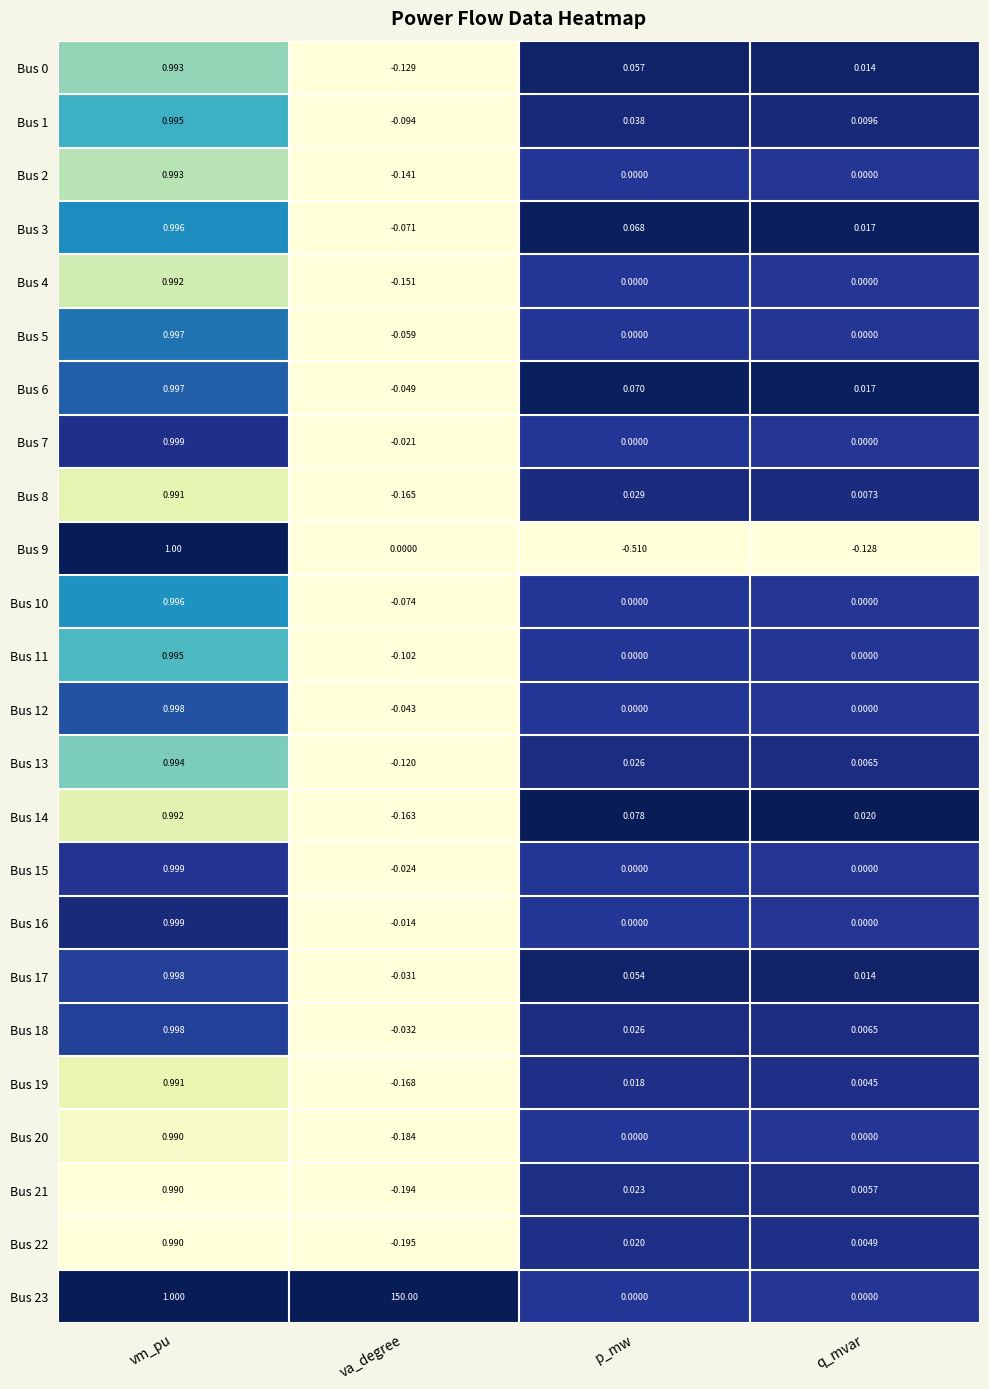

At how many categories does at least one series exceed 0?

4